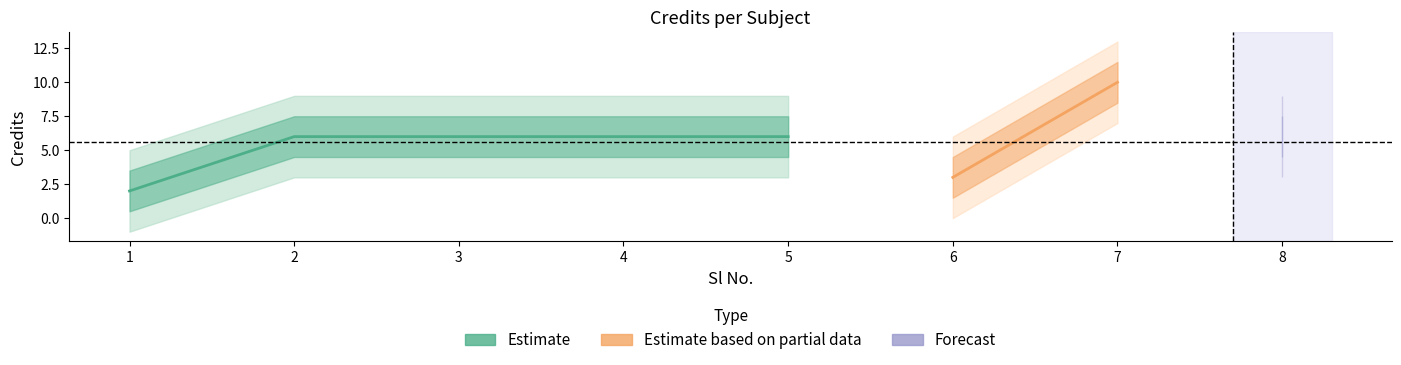

List the labels in order of value, largest first.

7, 2, 3, 4, 5, 8, 6, 1